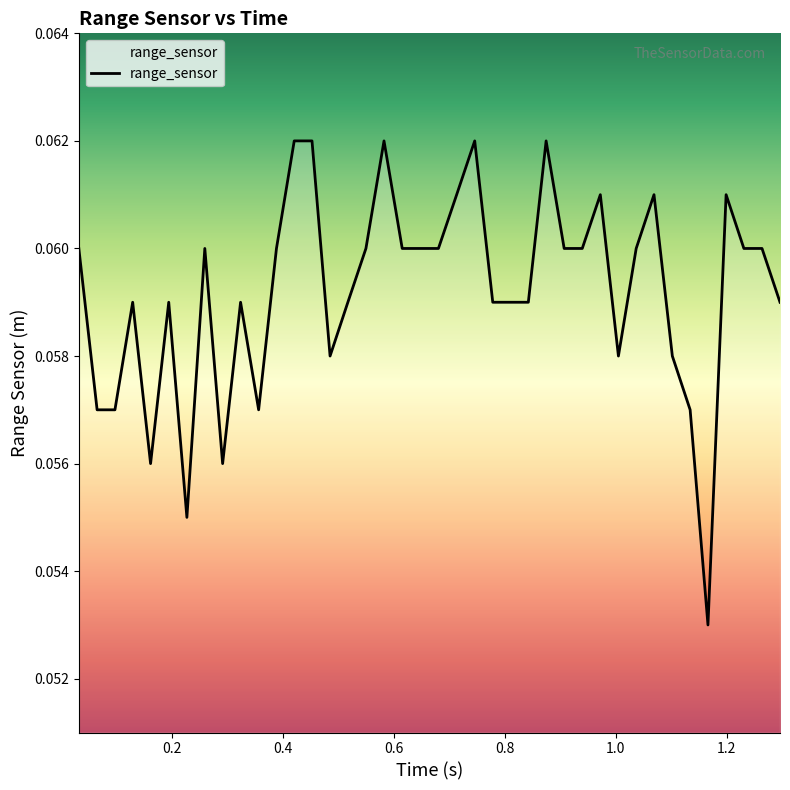

How many lines are shown in the chart?

1